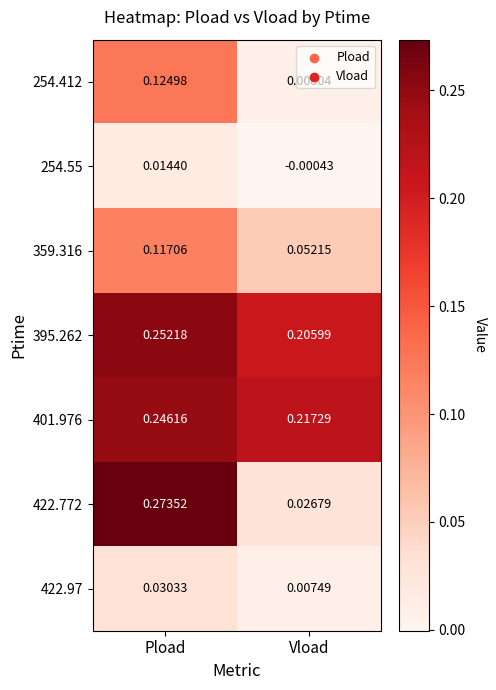

At which label does 395.262 reach its peak?

Pload